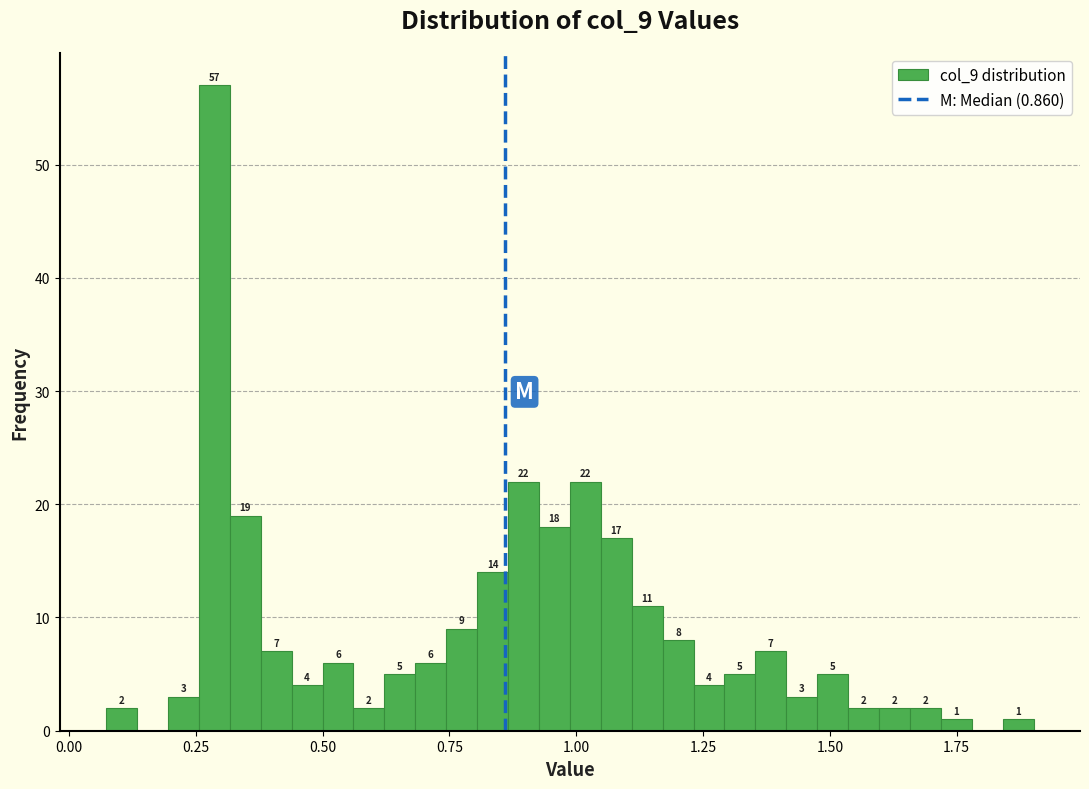

Around what value on the x-axis is the tallest bar? Give the approximate position of its centre, as read against the axis.

0.30